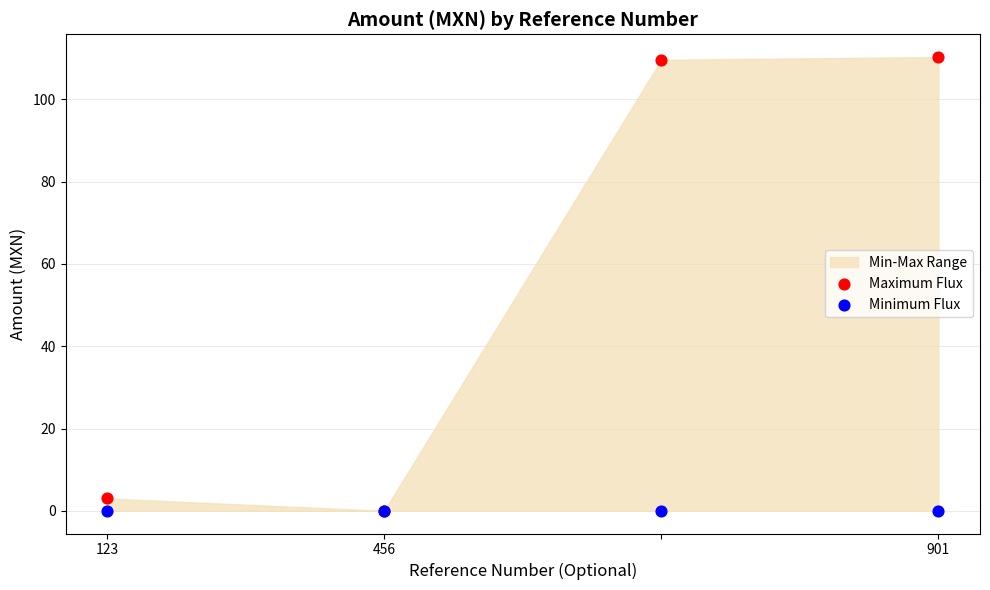

Across all series, what Y value is closest to 55?

3.0